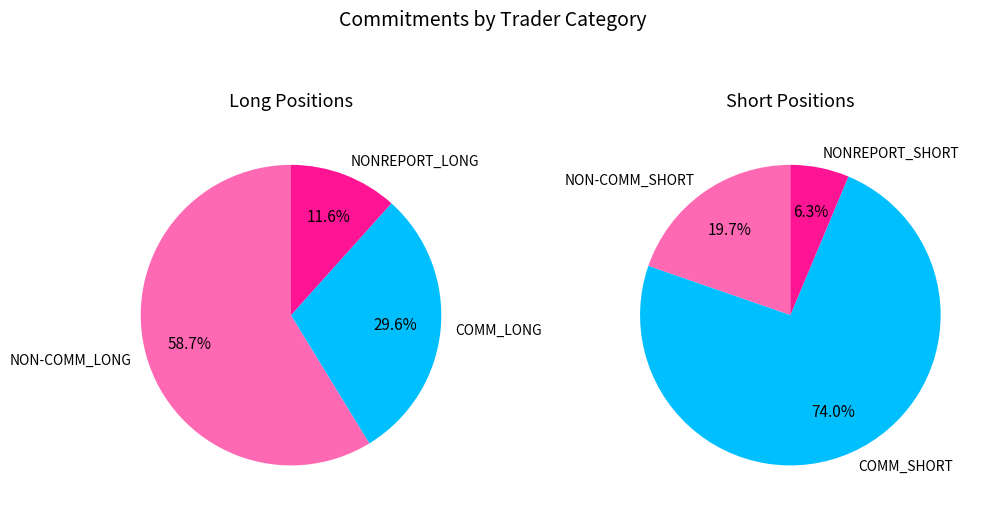

What is the smallest slice in the pie chart?

NONREPORT_SHORT